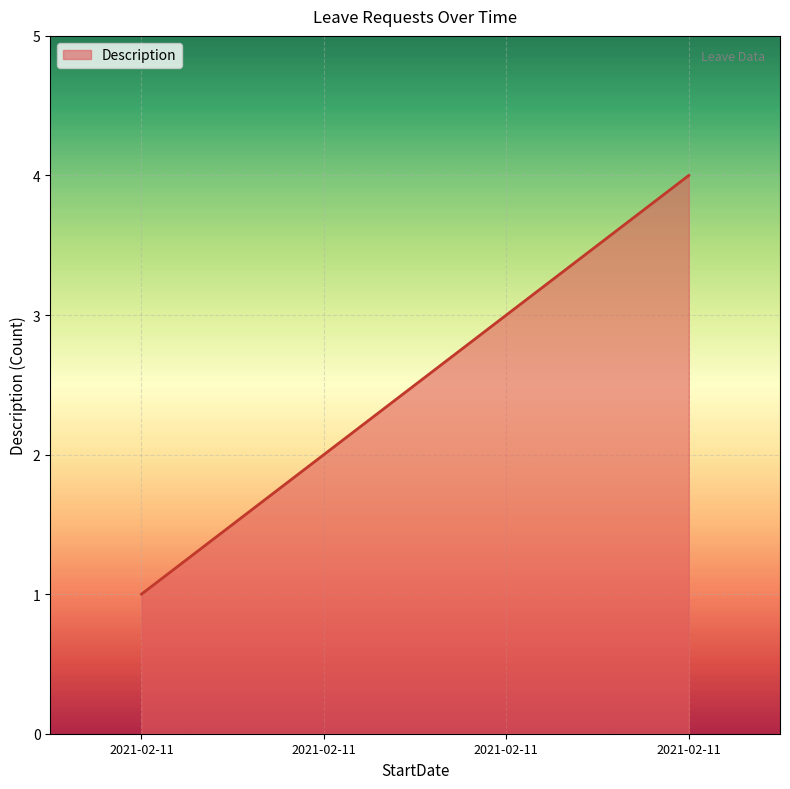

How many distinct data groups are displayed?

1